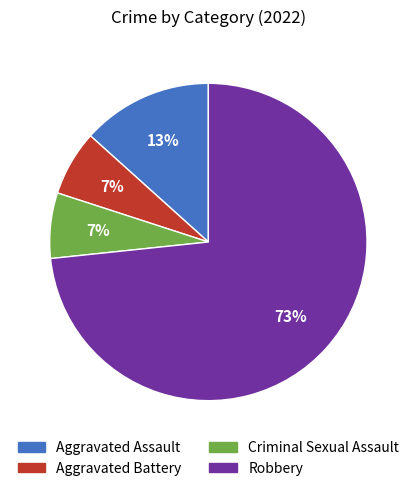

Which category accounts for the majority?

Robbery